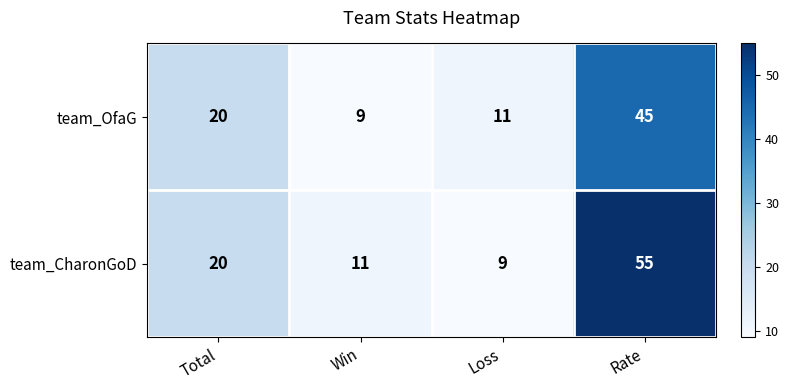

What is the maximum value shown in the chart?

55